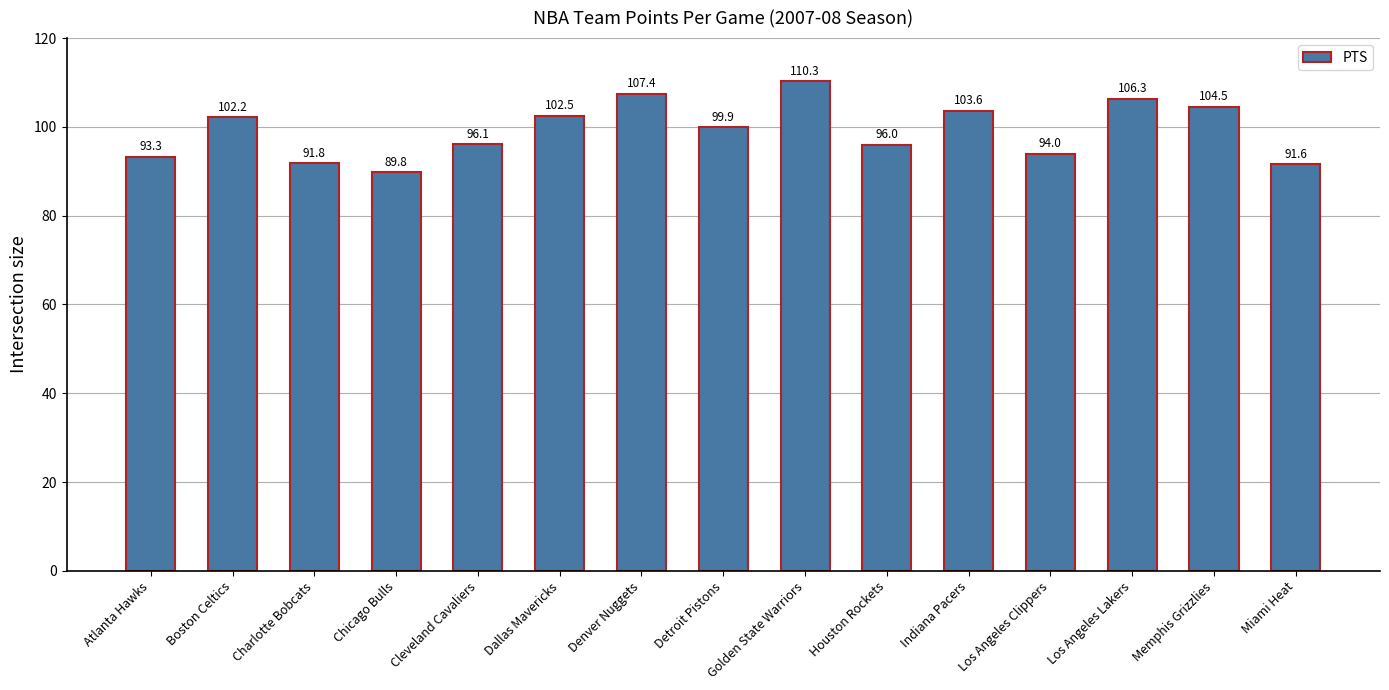

Are the bars grouped side by side (vs. stacked)?

No